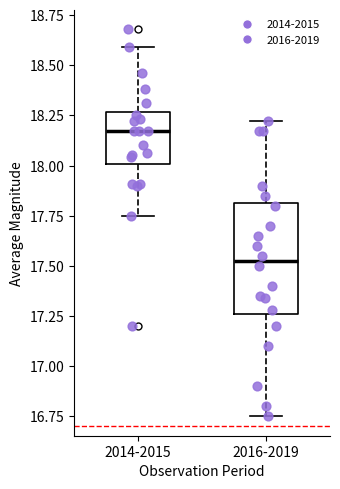

Where does the lower whisker of the box for 2014-2015 end on the y-axis? The values are not printed on the chart, so give them approximately, as read against the axis.

17.75